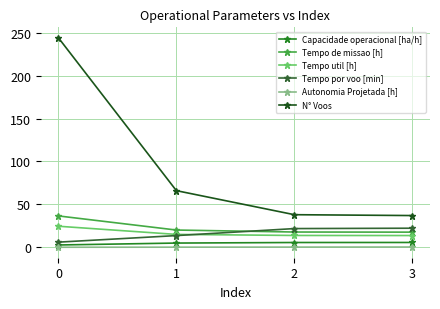

What is the lowest value of the N° Voos series?

37.0